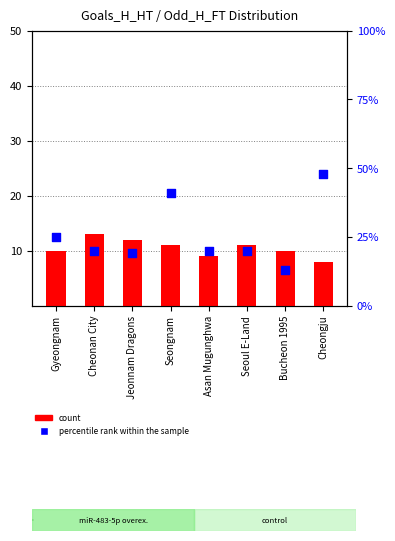

At how many categories does at least one series exceed 19?

6